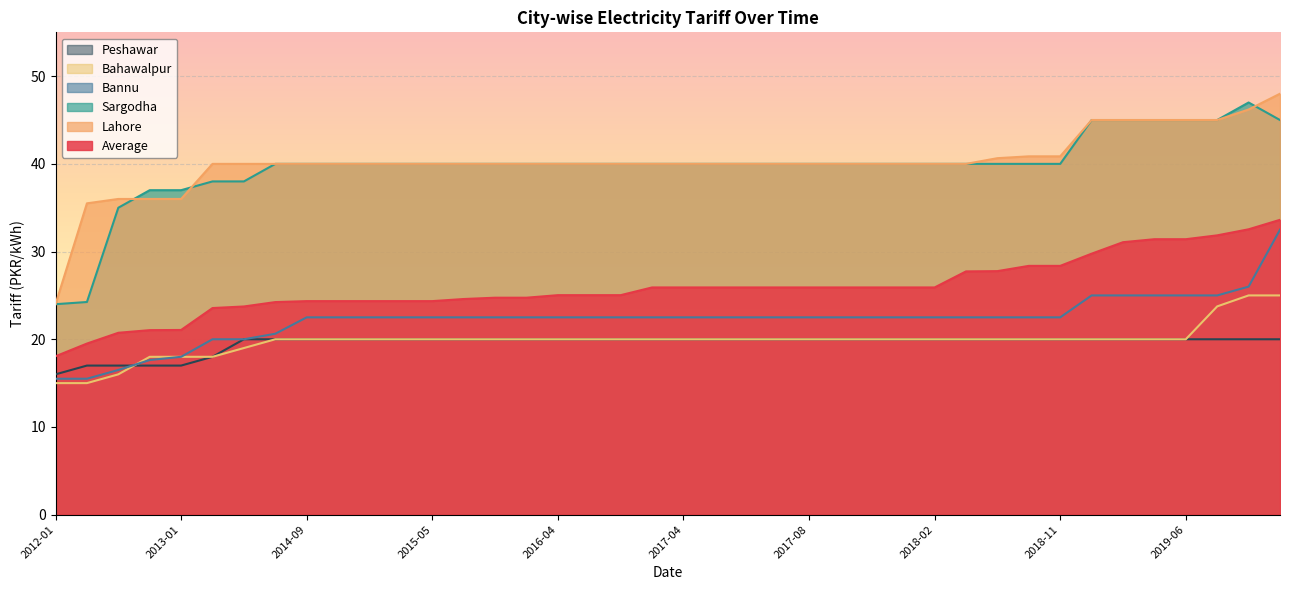

What is the value of the Lahore point at the 29th from the left?

40.0